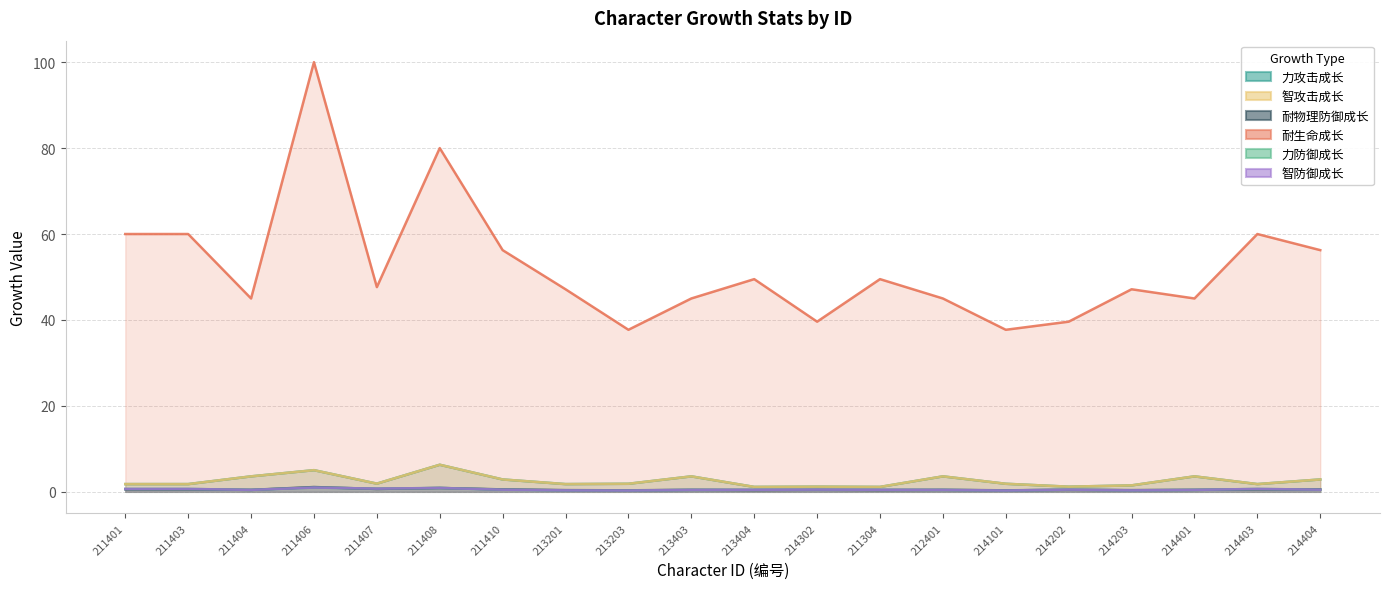

At which category is the sum across all series the highest?

211406